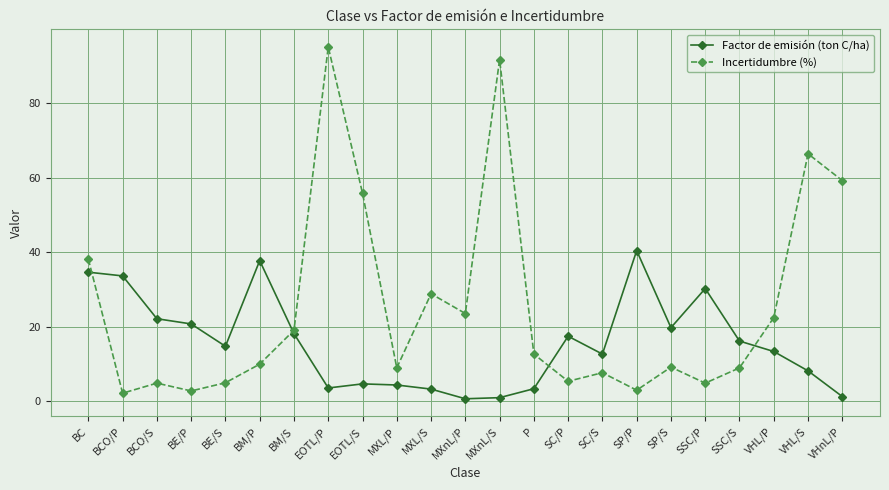

What is the total value across all series at SSC/P?

35.0